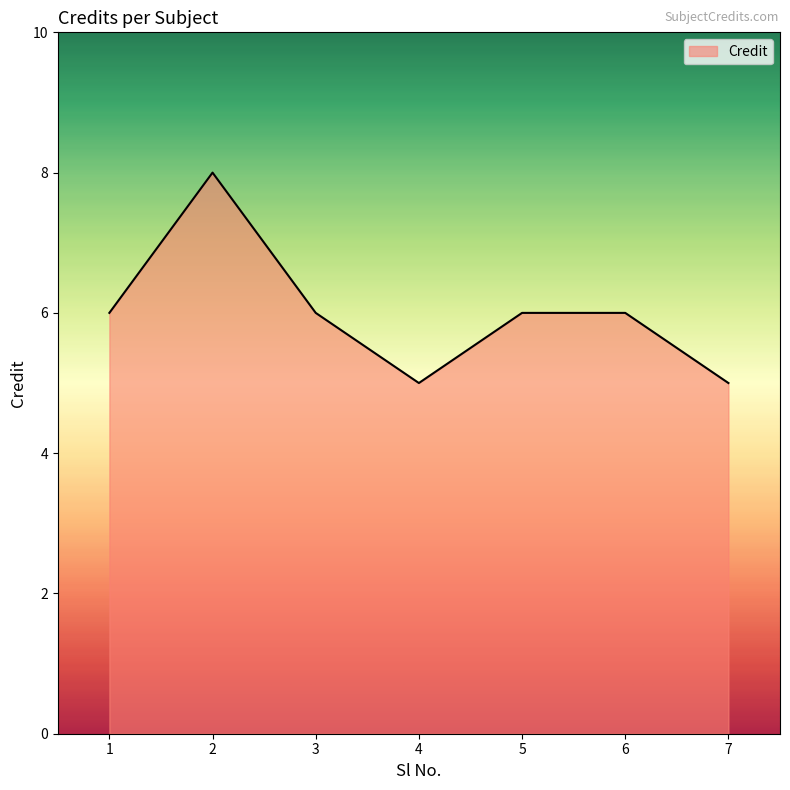

Does the chart have visible grid lines?

No